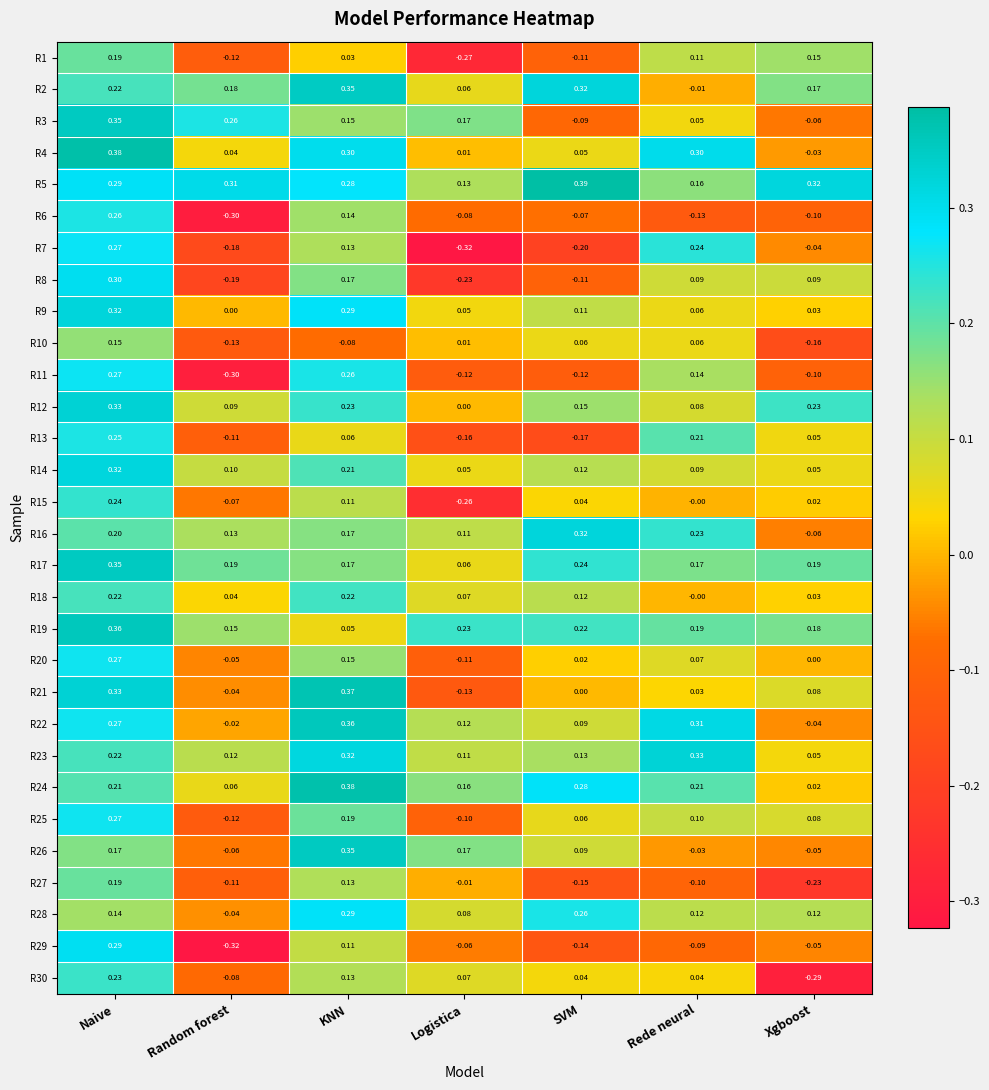

Which series has the widest spread of values?

R29